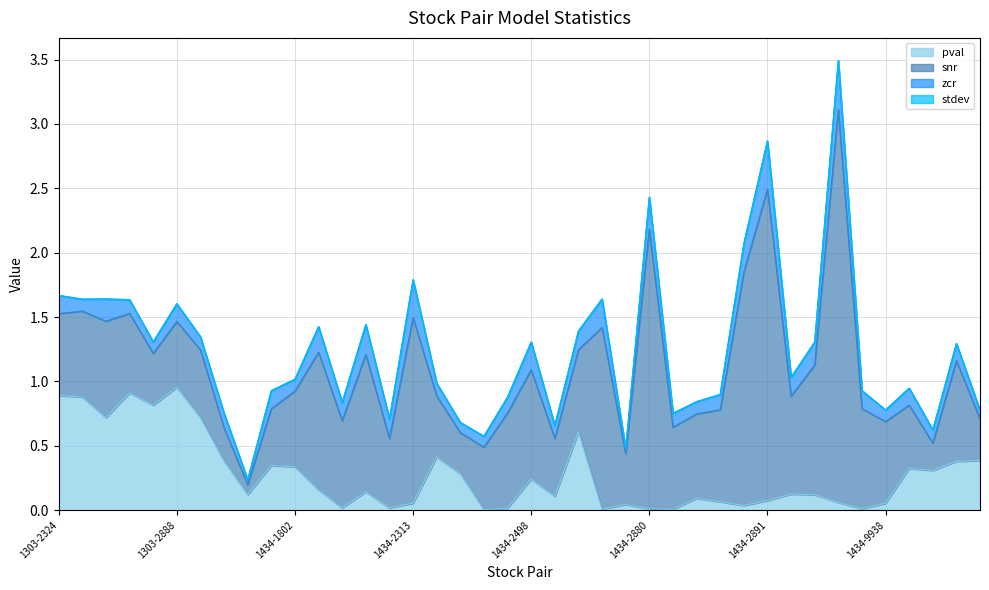

The value of snr at 1303-2880 is 0.6. True or false?

True